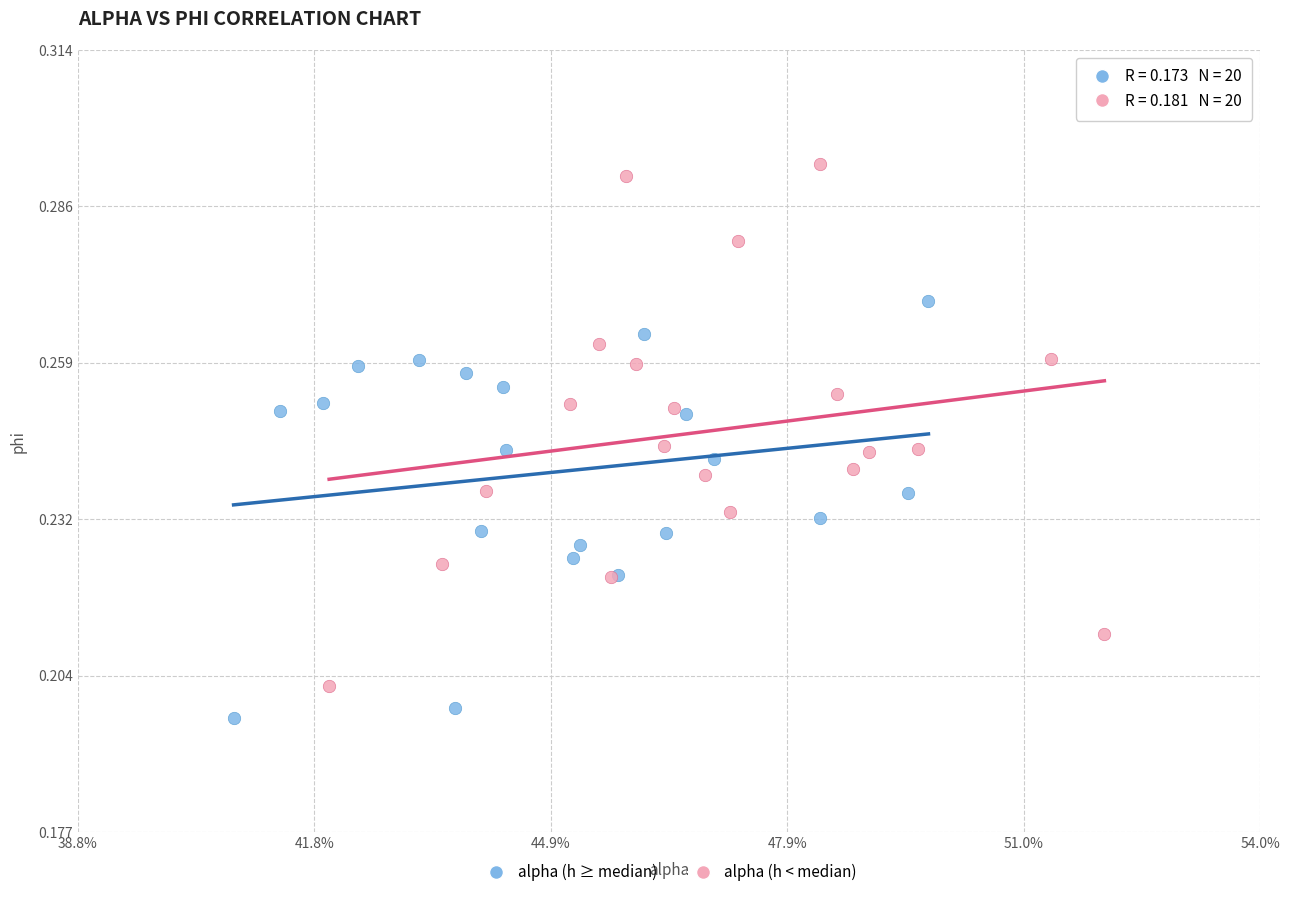

Which series reaches the maximum Y coordinate?

alpha (h < median)